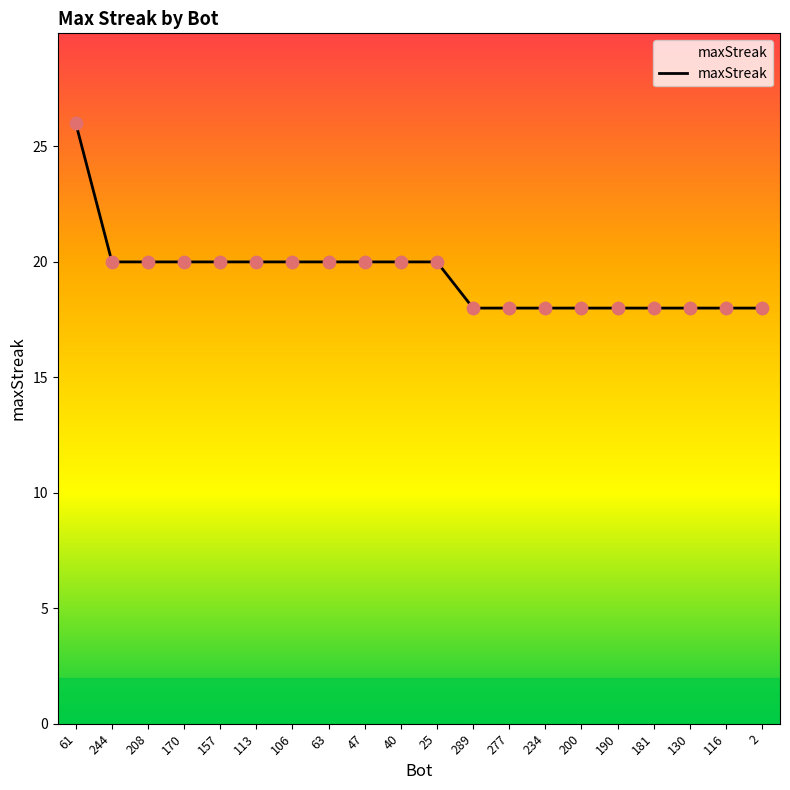

What is the change in value from 63 to 116?

-2